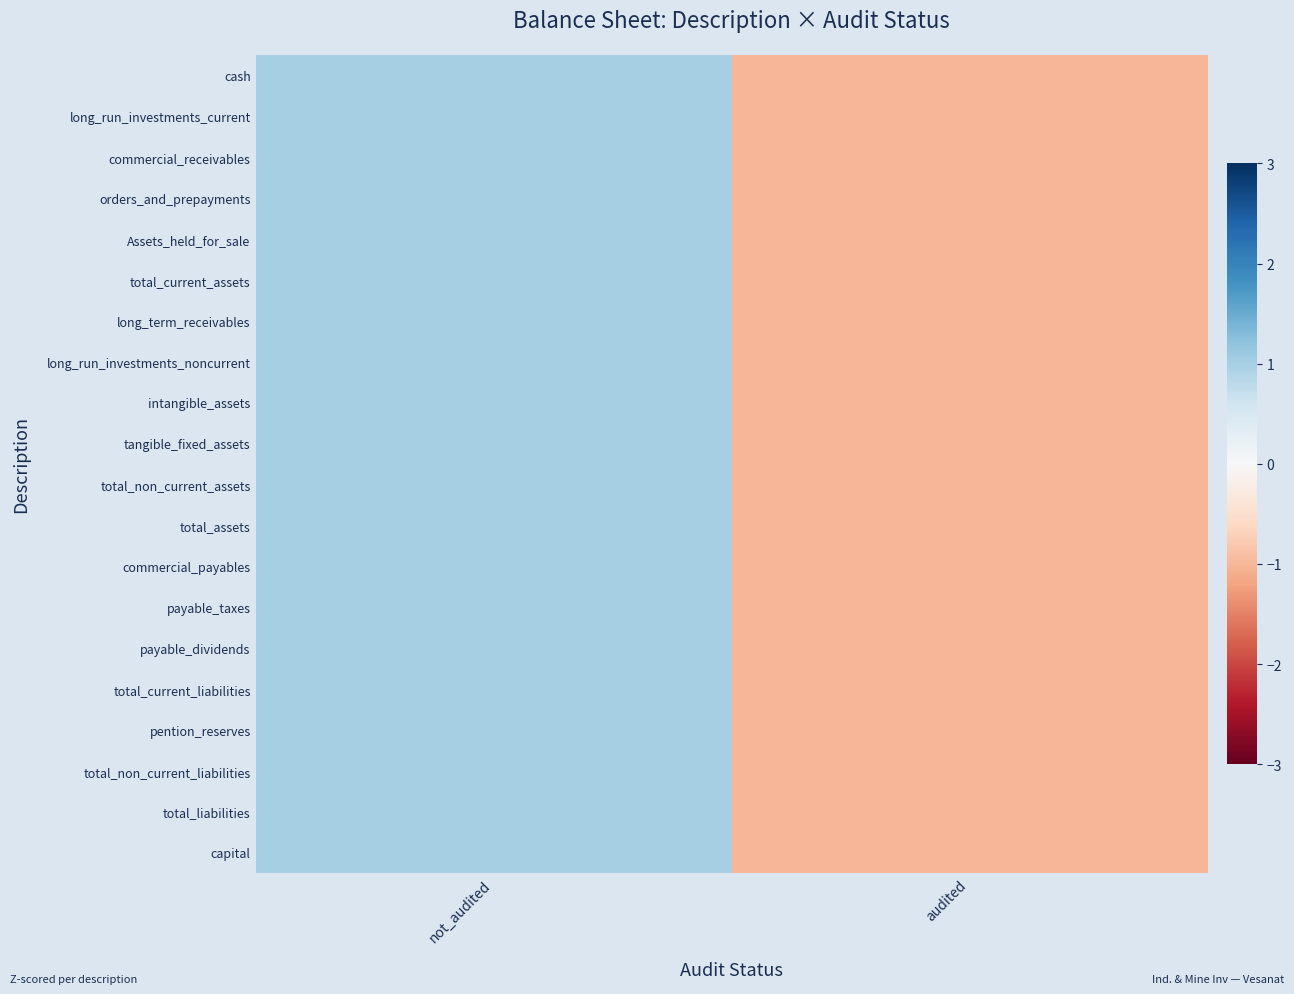

Reading right to left, list all the values displayed in this chart.

cash: audited=-1	not_audited=1
long_run_investments_current: audited=-1	not_audited=1
commercial_receivables: audited=-1	not_audited=1
orders_and_prepayments: audited=-1	not_audited=1
Assets_held_for_sale: audited=-1	not_audited=1
total_current_assets: audited=-1	not_audited=1
long_term_receivables: audited=-1	not_audited=1
long_run_investments_noncurrent: audited=-1	not_audited=1
intangible_assets: audited=-1	not_audited=1
tangible_fixed_assets: audited=-1	not_audited=1
total_non_current_assets: audited=-1	not_audited=1
total_assets: audited=-1	not_audited=1
commercial_payables: audited=-1	not_audited=1
payable_taxes: audited=-1	not_audited=1
payable_dividends: audited=-1	not_audited=1
total_current_liabilities: audited=-1	not_audited=1
pention_reserves: audited=-1	not_audited=1
total_non_current_liabilities: audited=-1	not_audited=1
total_liabilities: audited=-1	not_audited=1
capital: audited=-1	not_audited=1